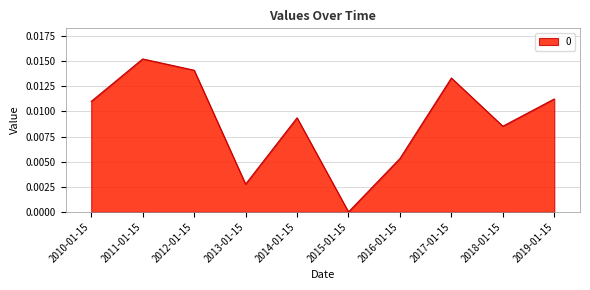

True or false: there are more than 0 points higher than both neighbors.

True